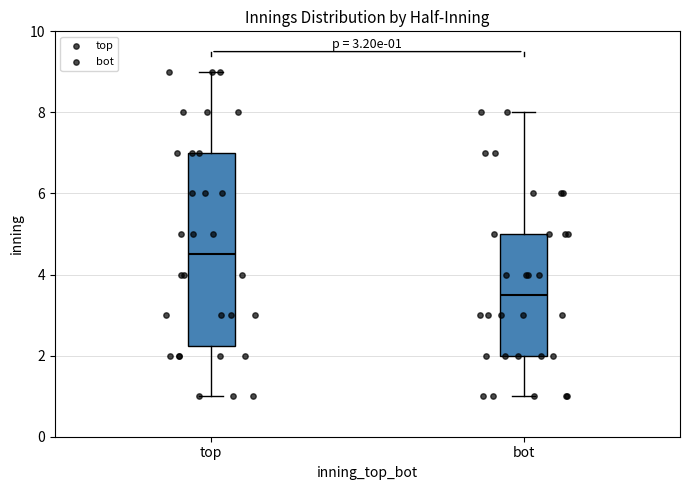

Which box has the lowest median line?

bot